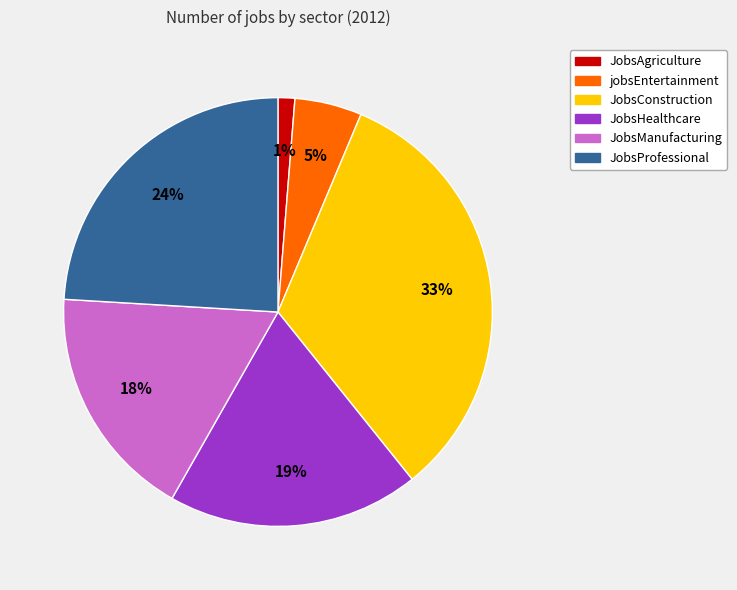

Between JobsAgriculture and JobsProfessional, which is larger?

JobsProfessional